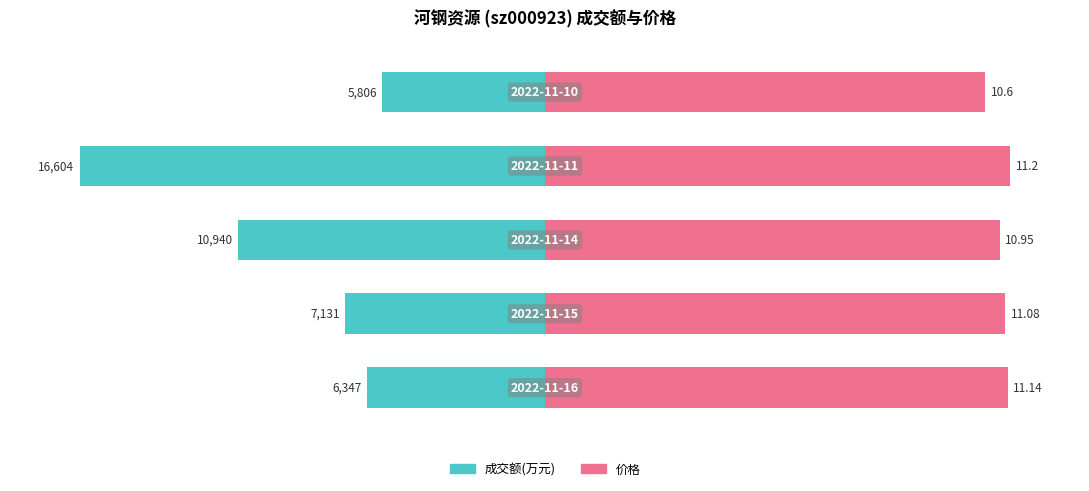

Which series has the largest range (max minus min)?

成交额(万元)